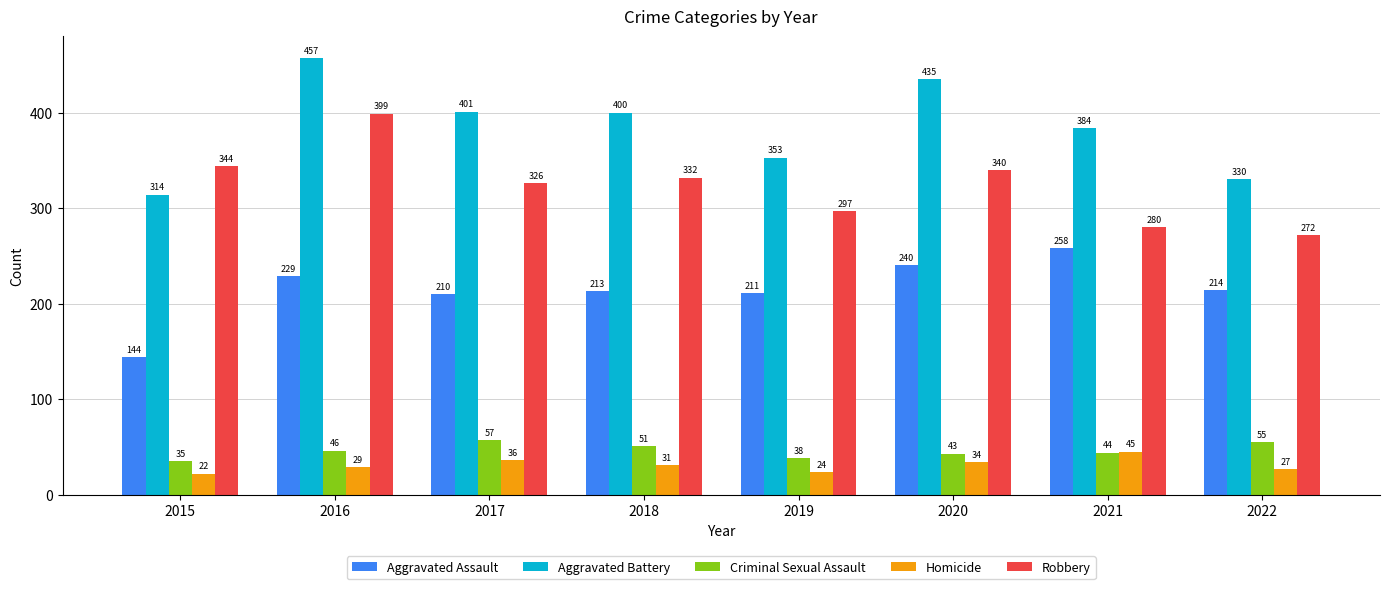

Which series has the largest total across all categories?

Aggravated Battery